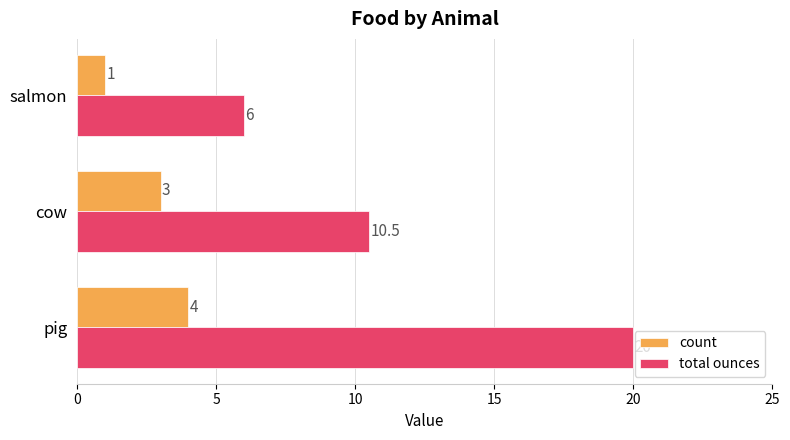

List the series in order of their peak value, highest first.

total ounces, count